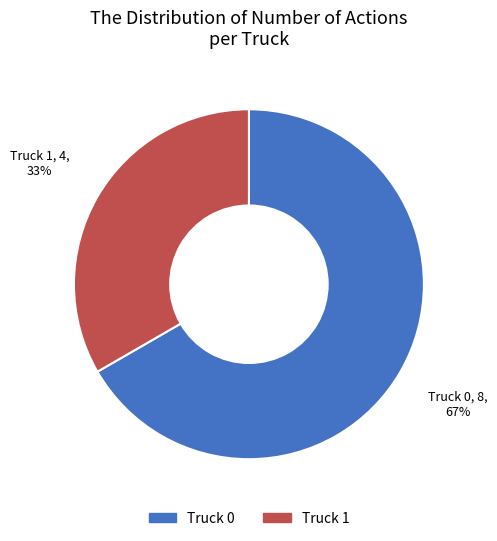

Which has a higher value, Truck 0 or Truck 1?

Truck 0